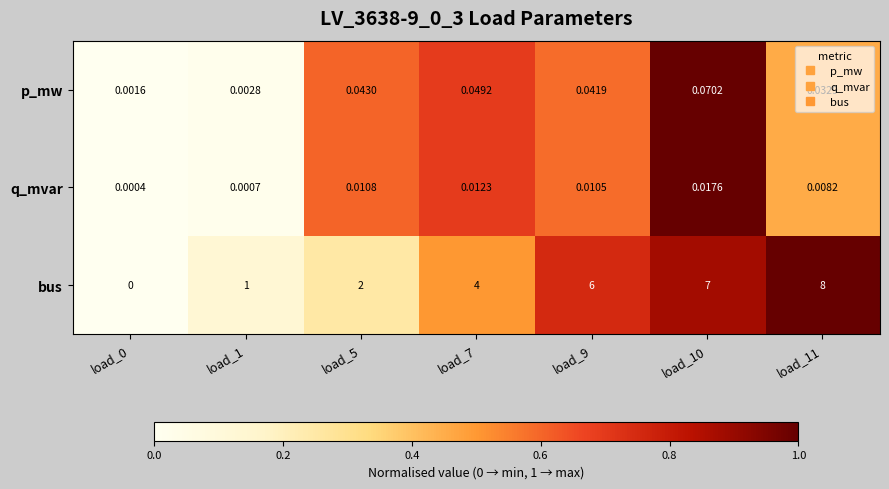

Which series has the widest spread of values?

bus